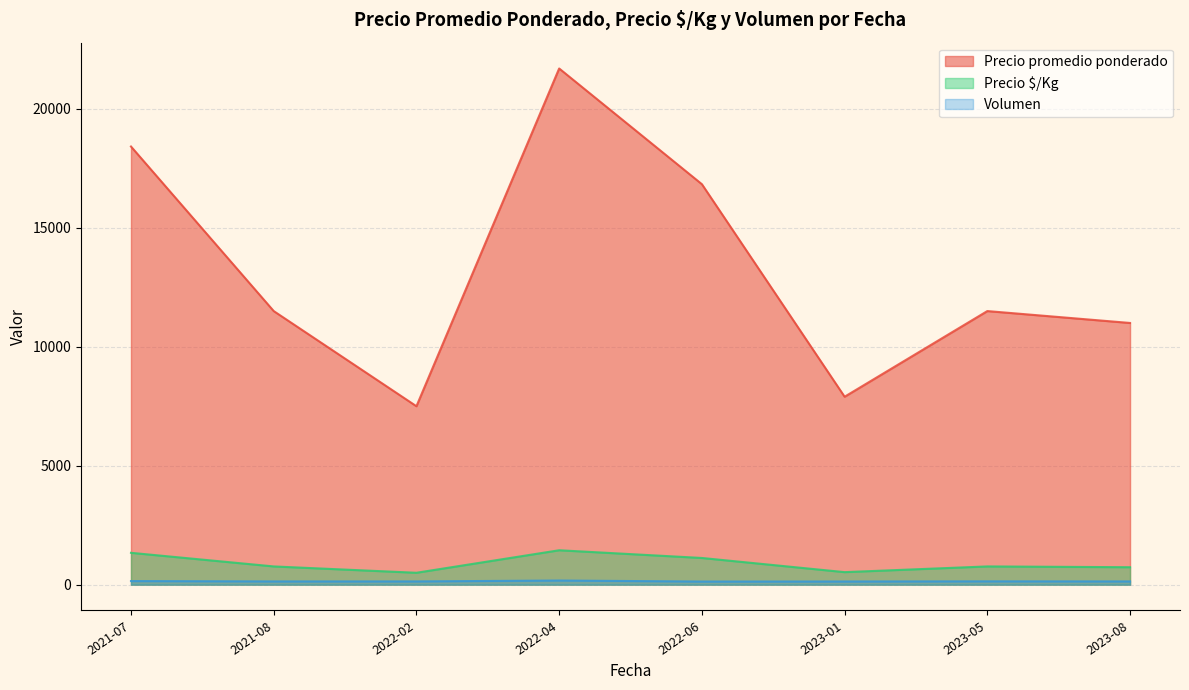

What is the lowest value of the Precio $/Kg series?

500.0